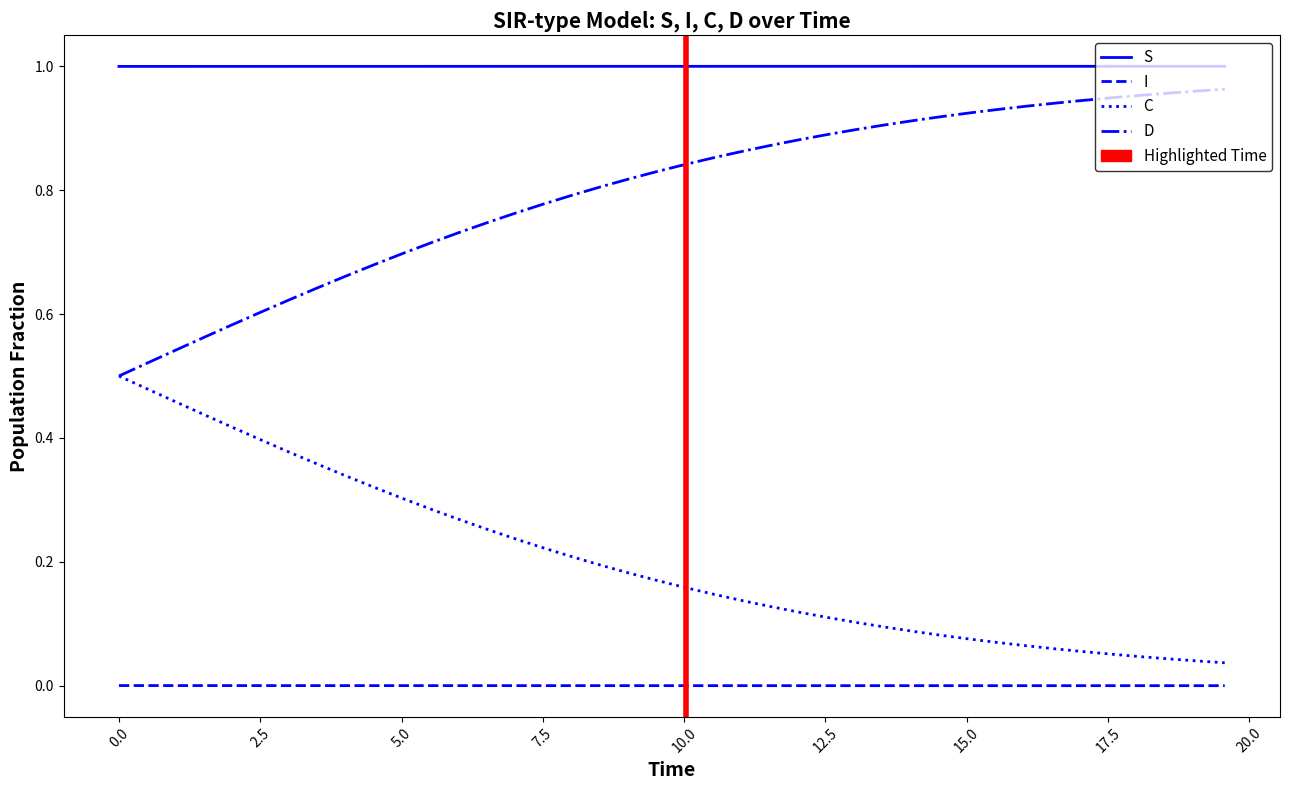

What is the maximum value shown in the chart?

1.0